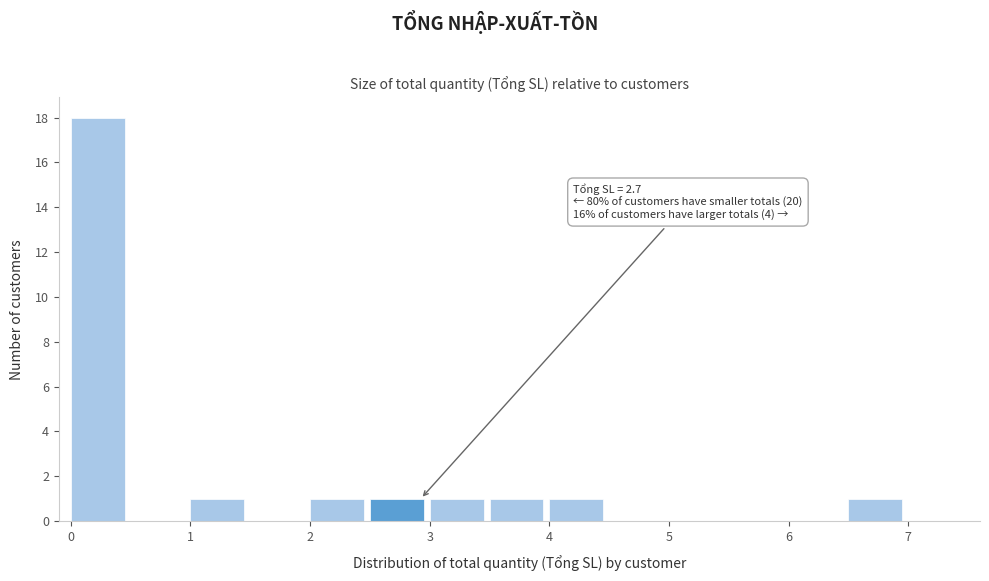

Over which range of the x-axis is the bar tallest?

0.0 to 0.5